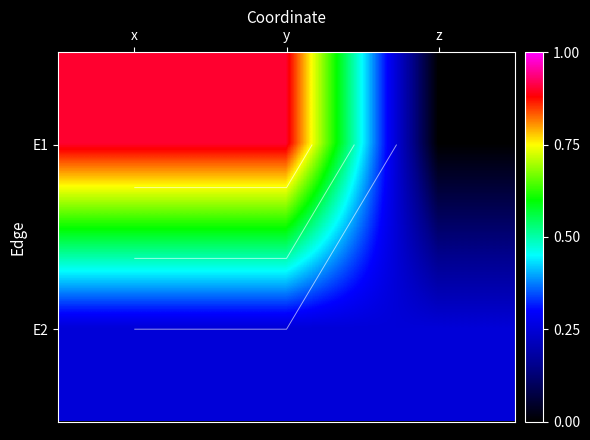

Read the E2 value at y.

0.2